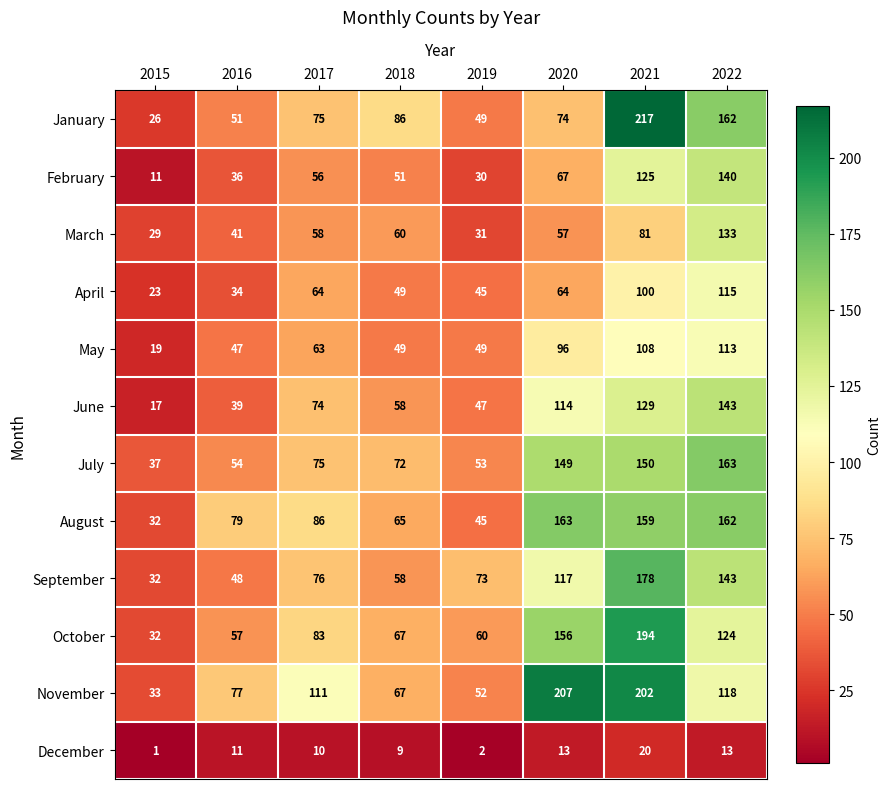

The value of June at 2020 is 66. True or false?

False